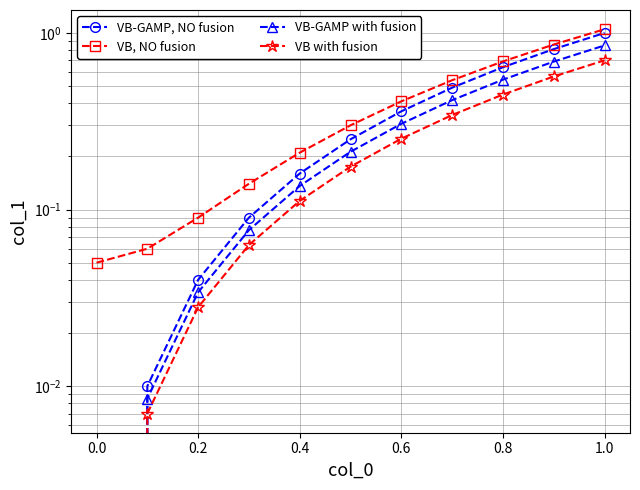

Which series changed the most between 0.4 and 8?

VB-GAMP, NO fusion